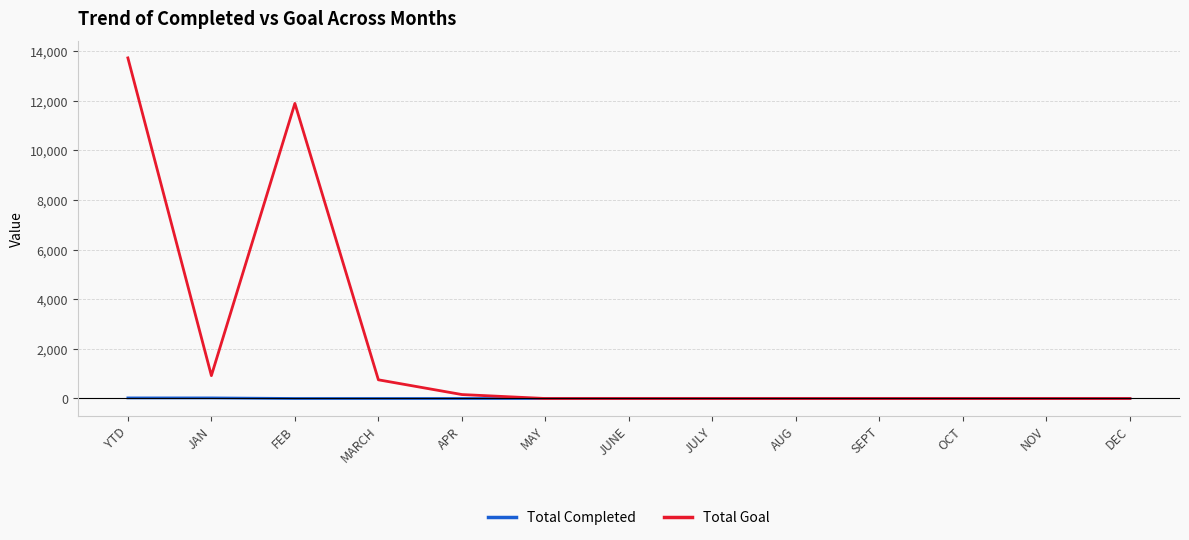

What is the difference between the highest and lowest values at APR?

159